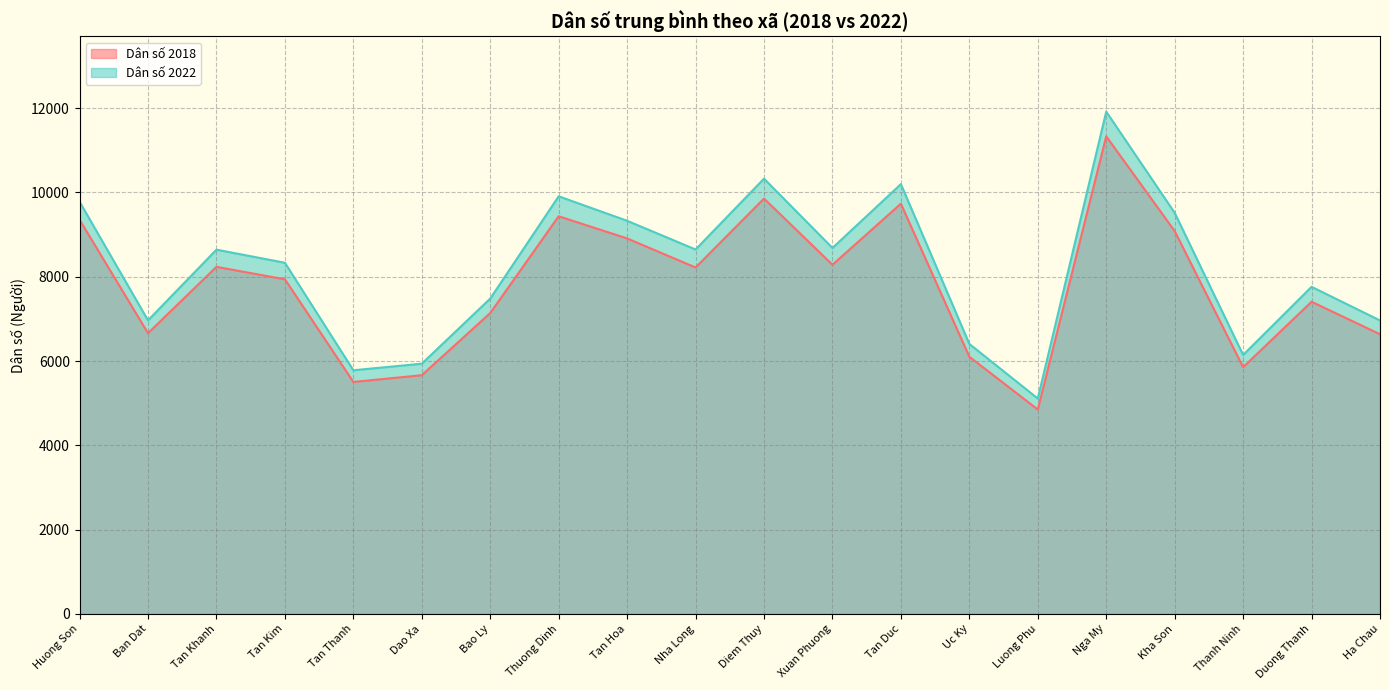

List the labels in order of Dân số 2018 value, smallest first.

Luong Phu, Tan Thanh, Dao Xa, Thanh Ninh, Uc Ky, Ha Chau, Ban Dat, Bao Ly, Duong Thanh, Tan Kim, Nha Long, Tan Khanh, Xuan Phuong, Tan Hoa, Kha Son, Huong Son, Thuong Dinh, Tan Duc, Diem Thuy, Nga My